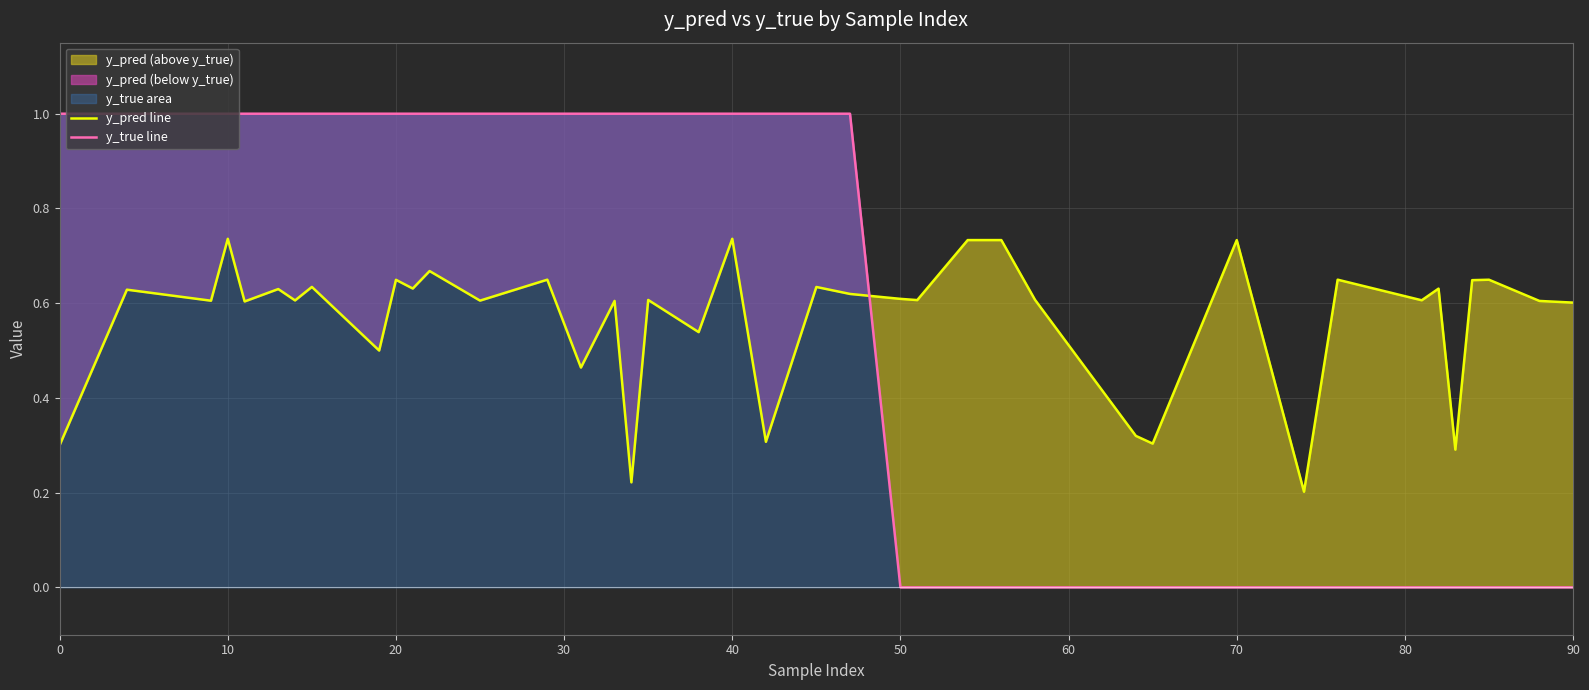

Which series ends up on top after the final intersection of y_pred line and y_true line?

y_pred line